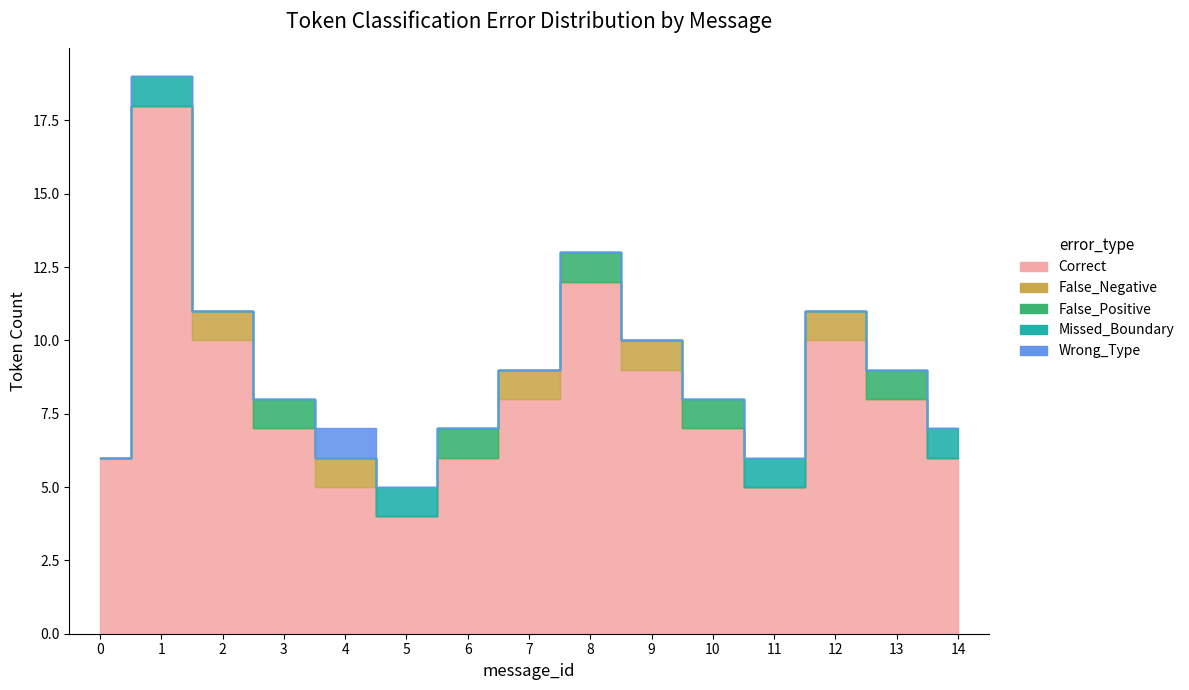

What is the approximate value of Correct at 10, to the nearest 5?

5